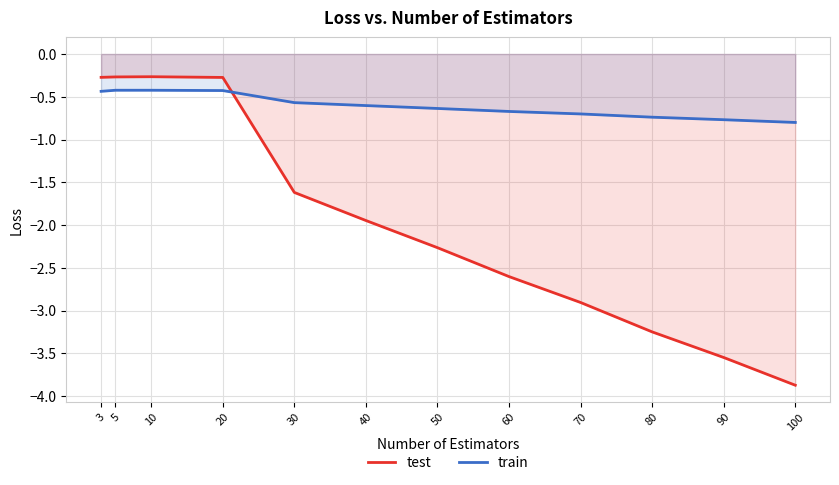

Is it true that train equals -1.0 at 30?

False